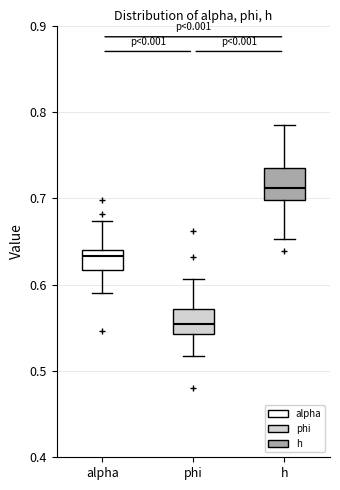

Which box has the highest median line?

h